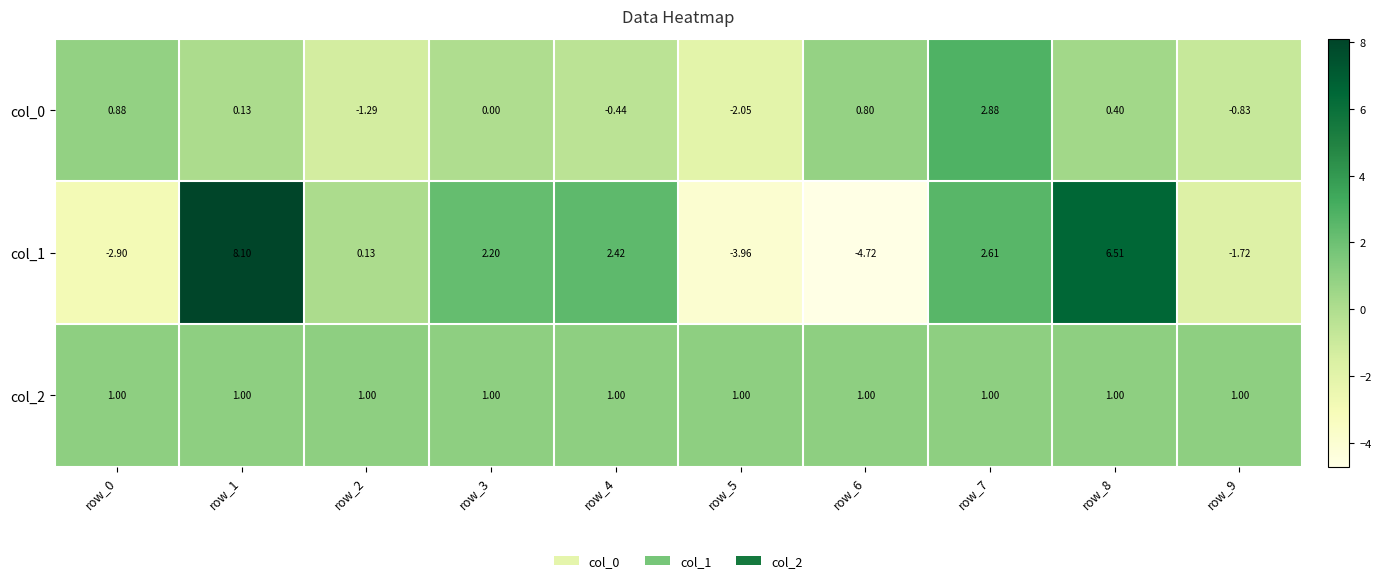

Is the value of col_0 at row_4 greater than the value of col_1 at row_5?

Yes